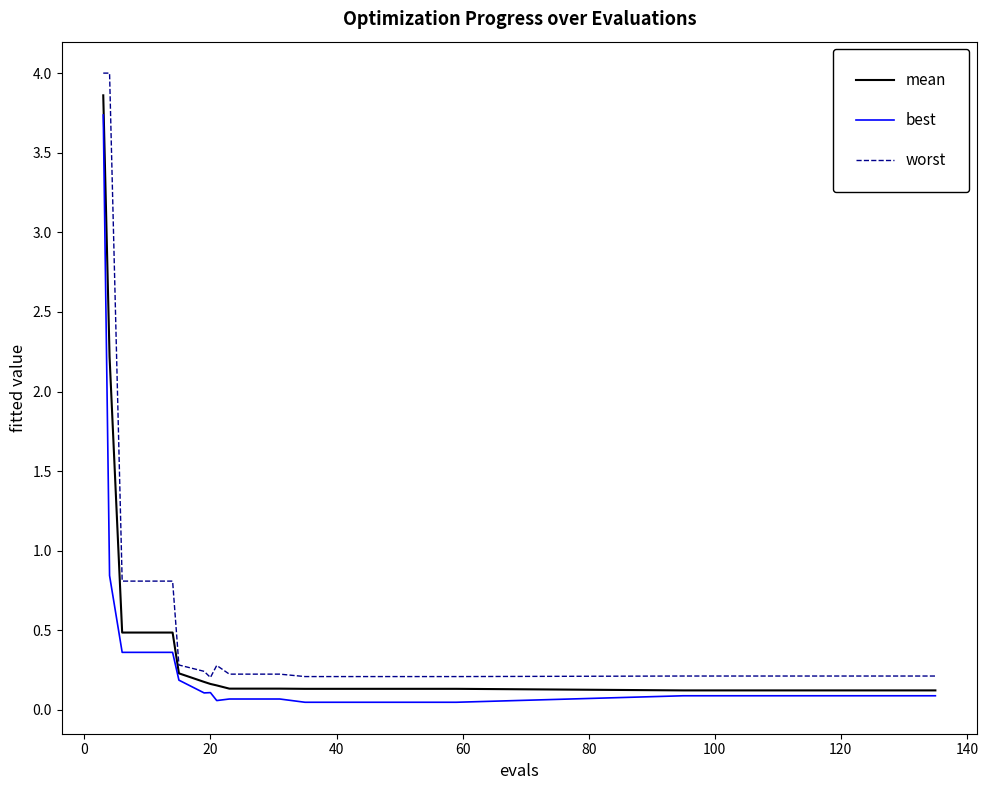

Which series has the widest spread of values?

worst